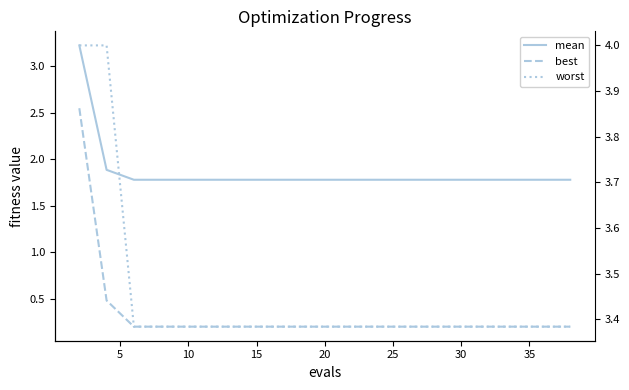

Where is worst nearest to the value 3?

10